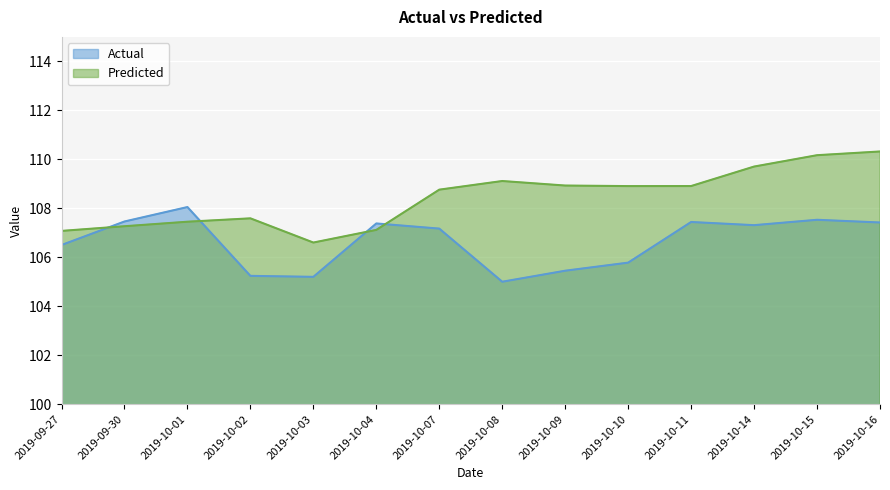

At which category does the chart reach its peak across all series?

2019-10-16